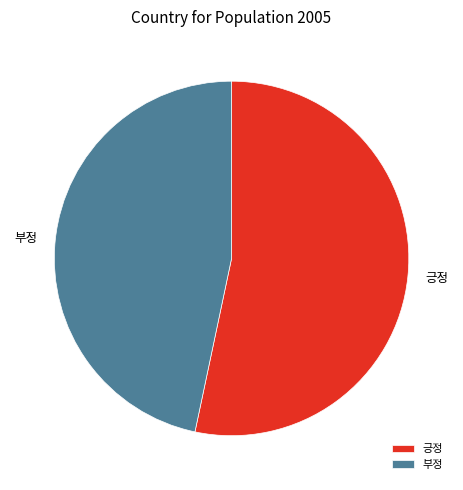

Combined, do 긍정 and 부정 account for over 50%?

Yes